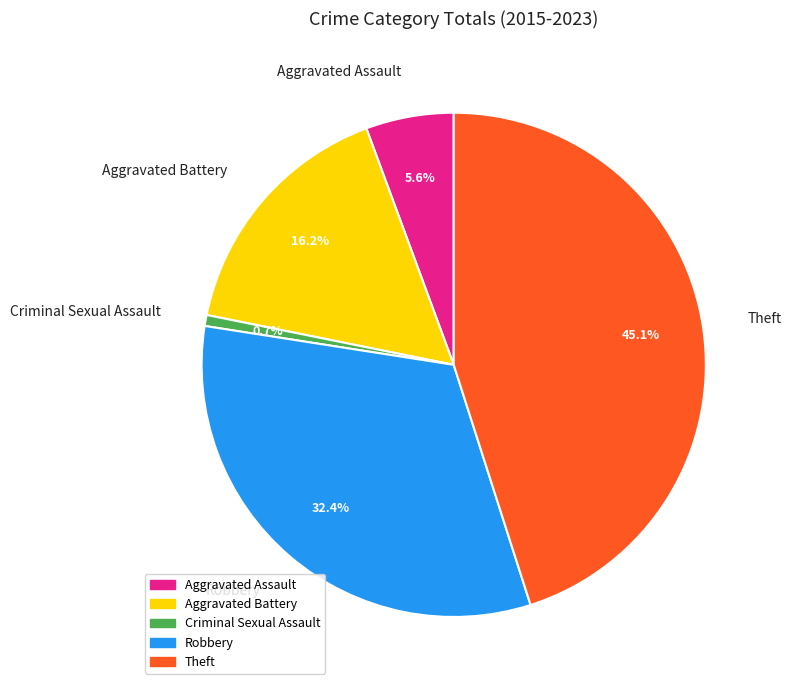

Which slice is the smallest?

Criminal Sexual Assault